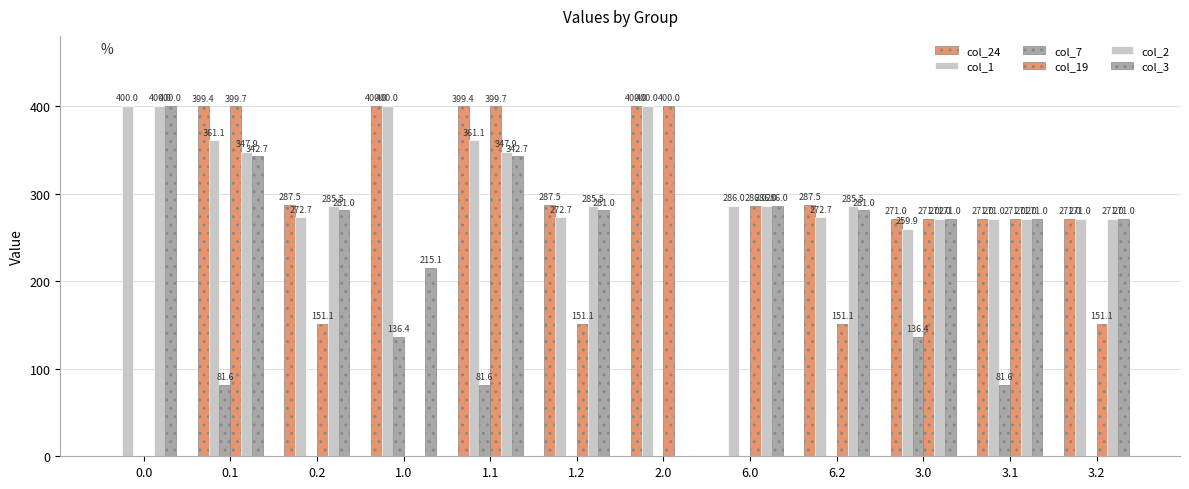

The col_1 series shows 400.0 at 1.0. True or false?

True